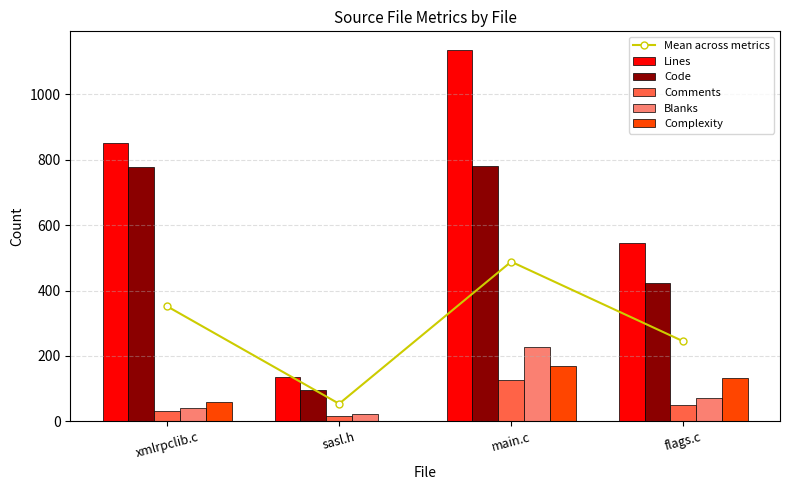

At which label does Blanks reach its minimum?

sasl.h